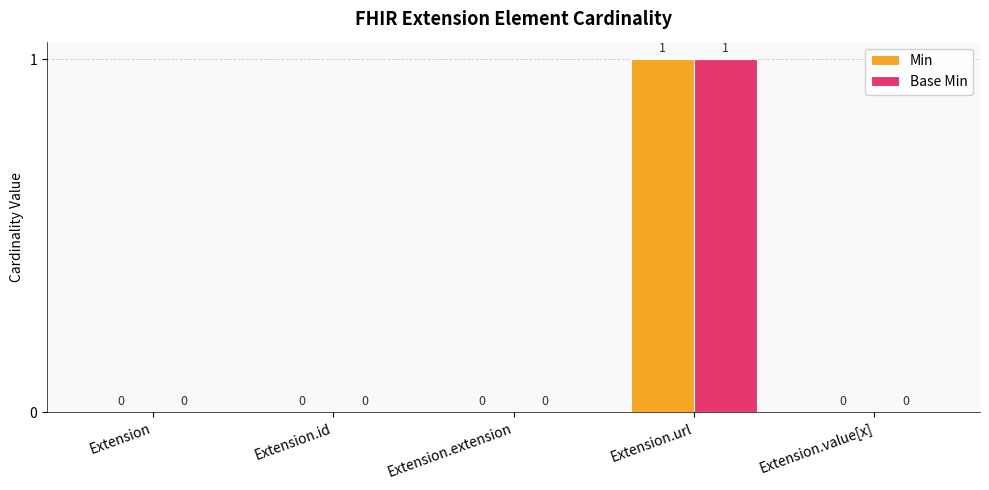

Is it true that Base Min equals 0 at Extension?

True